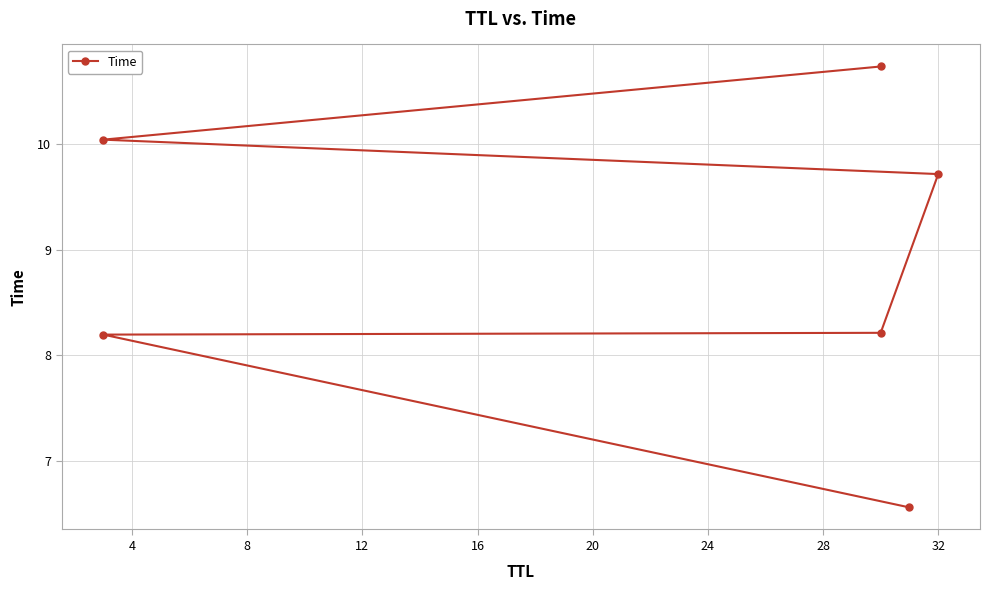

Count the number of categories in the chart.

6